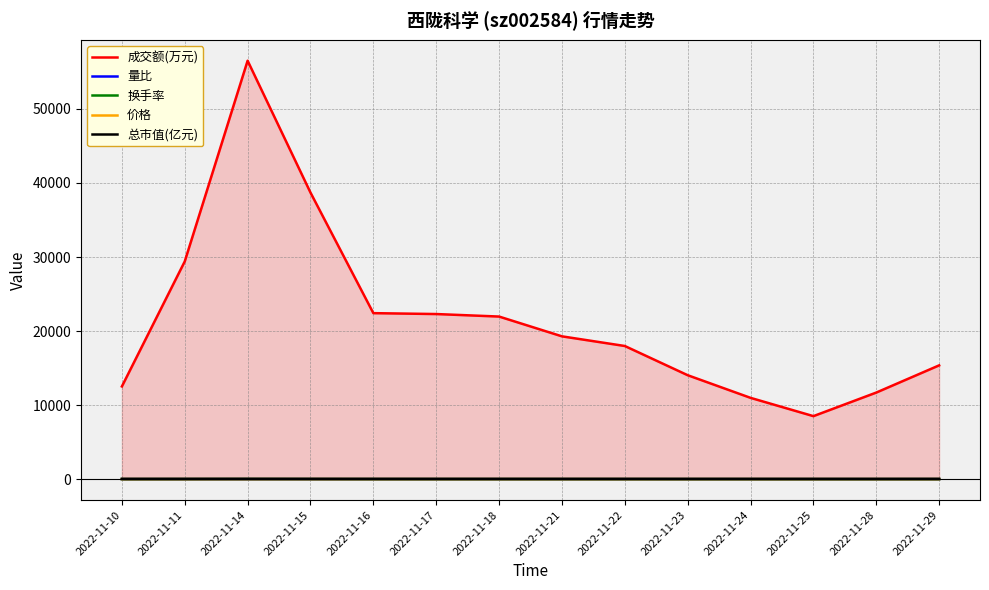

At which category is the sum across all series the highest?

2022-11-14